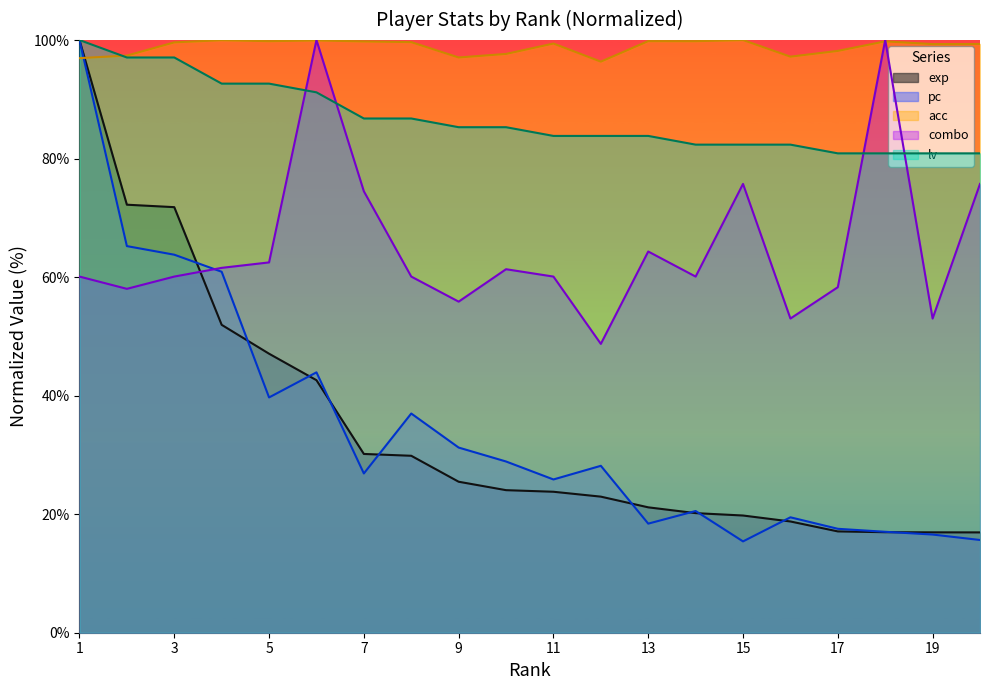

Between 4 and 6, which series saw the biggest shift?

combo